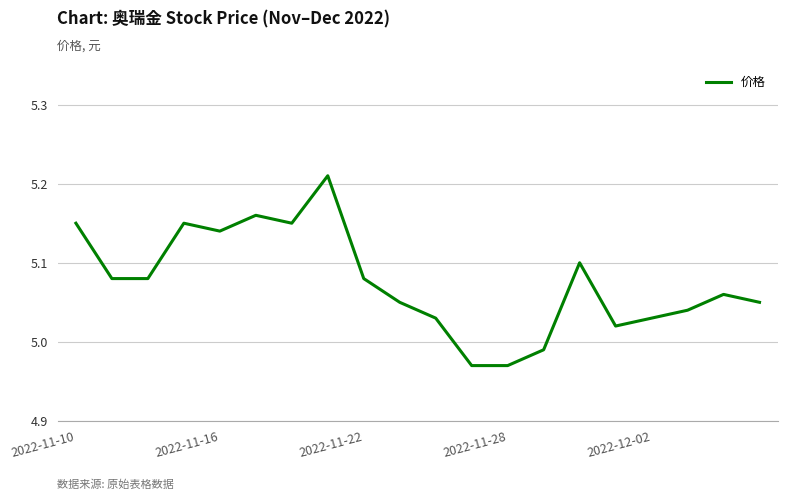

What is the average value?

5.1